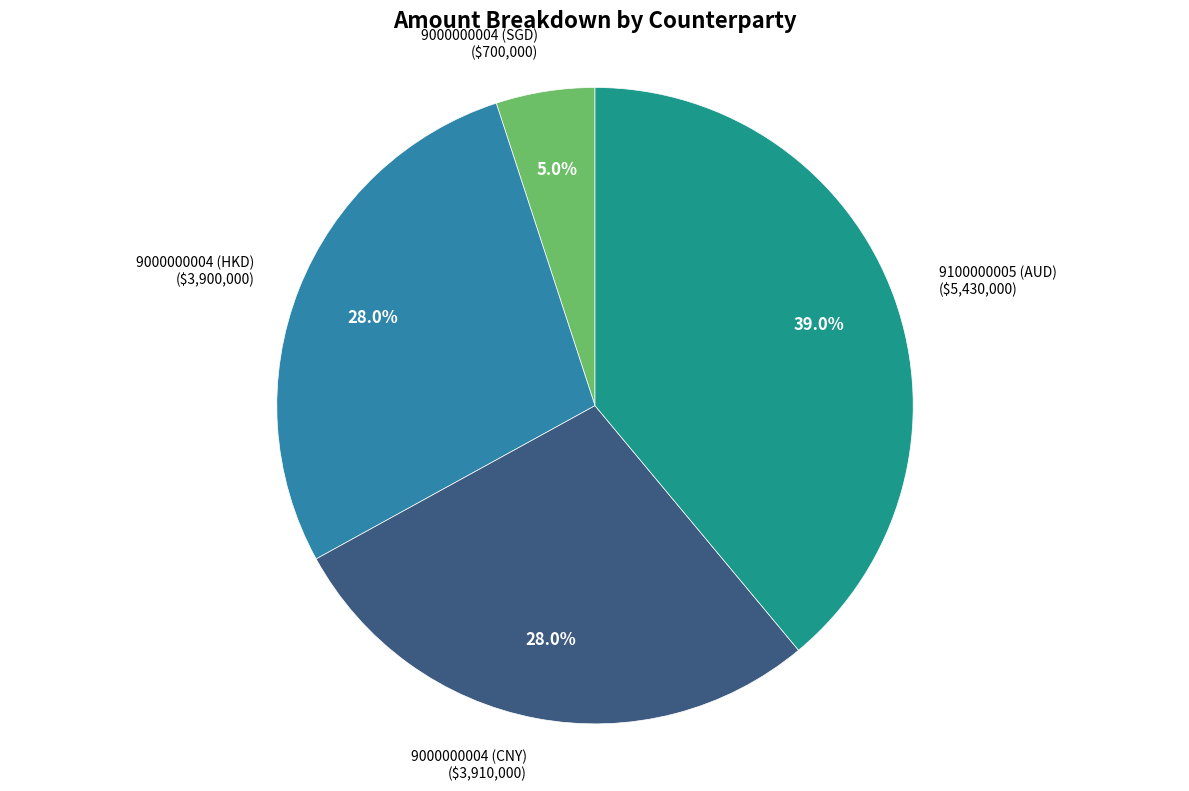

Is there a majority slice in this chart?

No